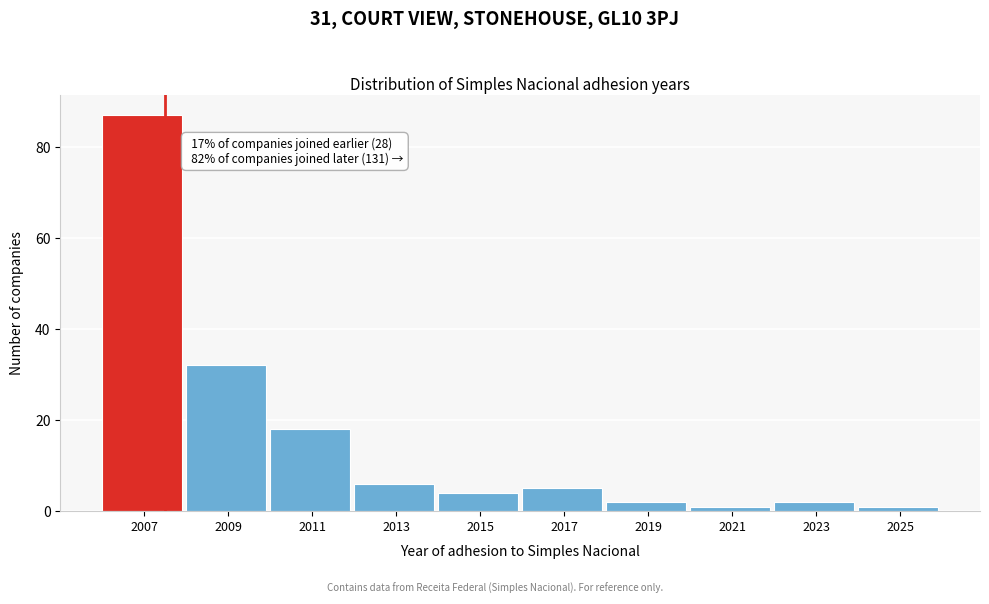

Reading left to right, what are all the values shown in this chart?

87	32	18	6	4	5	2	1	2	1